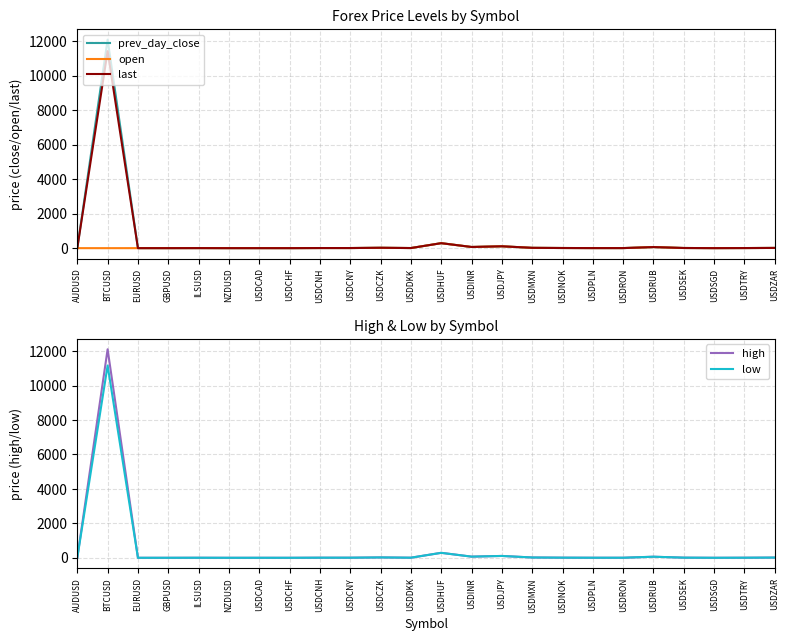

What is the difference between the maximum and minimum values in the last series?

11427.7